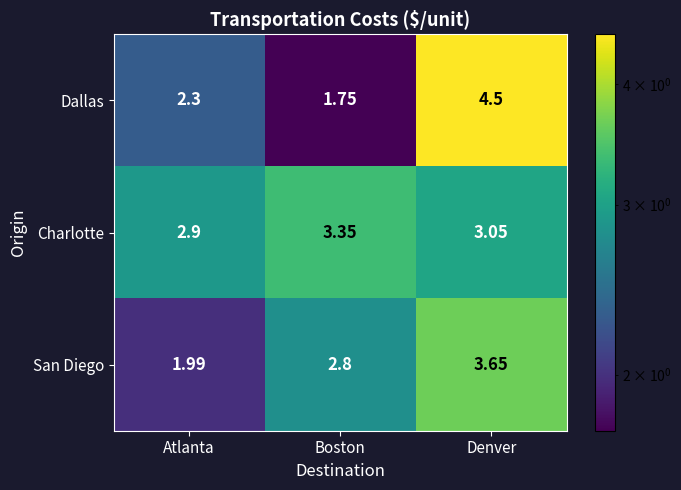

How many series are shown in this chart?

3